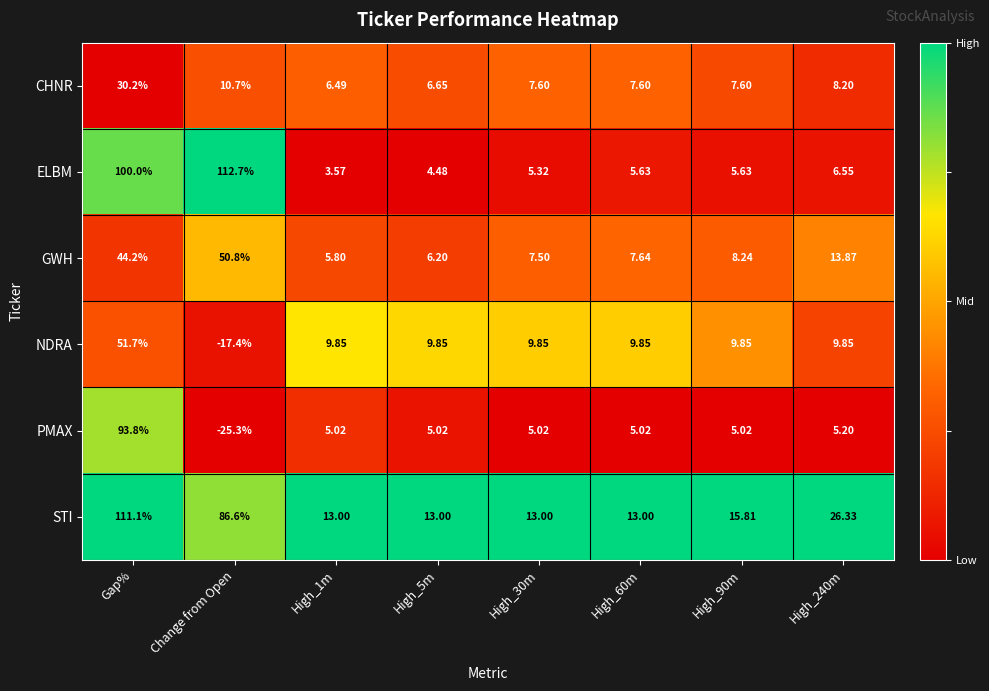

Which category has the lowest value across all series?

Change from Open